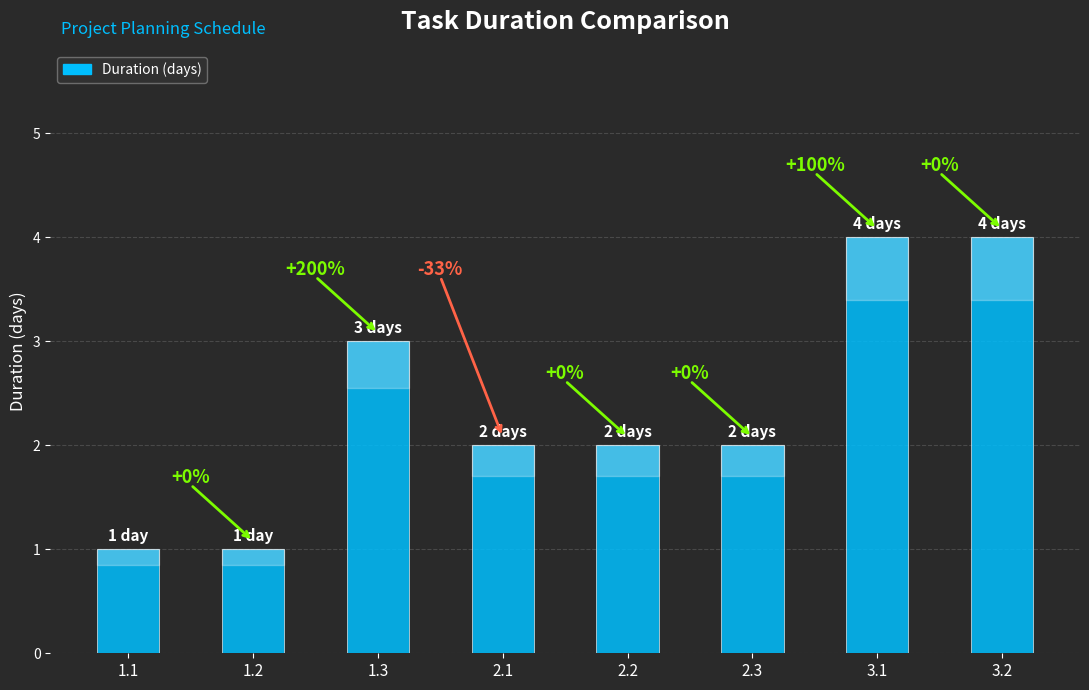

What position from the right is 1.3?

6